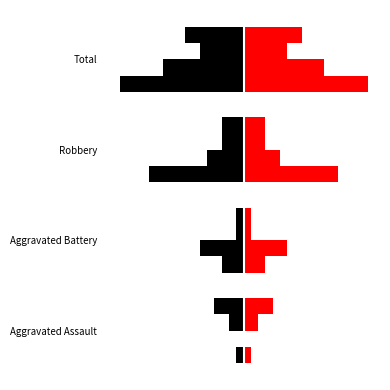

The 2024 series shows -2.6 at Aggravated Assault. True or false?

False